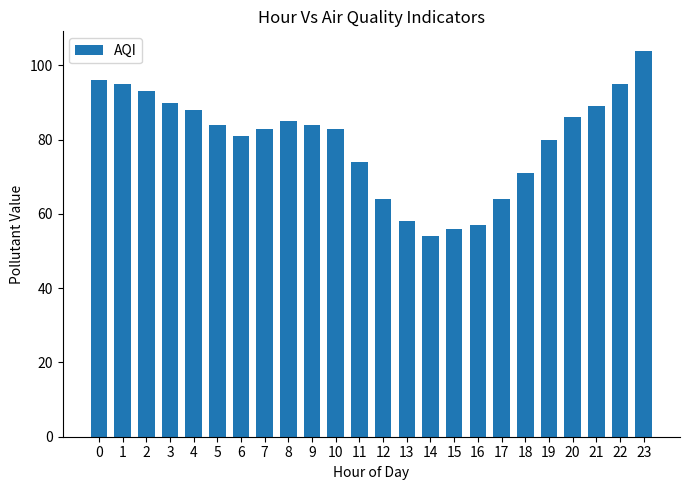

Which category has the highest value across all series?

23